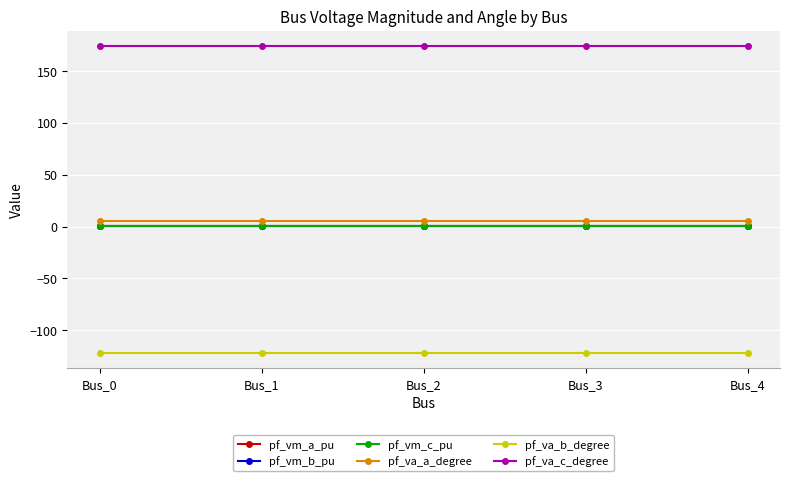

Reading left to right, list all the values displayed in this chart.

pf_vm_a_pu: Bus_0=0.9	Bus_1=0.9	Bus_2=0.9	Bus_3=0.9	Bus_4=0.9
pf_vm_b_pu: Bus_0=0.2	Bus_1=0.2	Bus_2=0.2	Bus_3=0.2	Bus_4=0.2
pf_vm_c_pu: Bus_0=0.8	Bus_1=0.8	Bus_2=0.8	Bus_3=0.8	Bus_4=0.8
pf_va_a_degree: Bus_0=5.2	Bus_1=5.2	Bus_2=5.2	Bus_3=5.2	Bus_4=5.2
pf_va_b_degree: Bus_0=-122.1	Bus_1=-122.1	Bus_2=-122.1	Bus_3=-122.1	Bus_4=-122.1
pf_va_c_degree: Bus_0=174.2	Bus_1=174.2	Bus_2=174.2	Bus_3=174.2	Bus_4=174.2